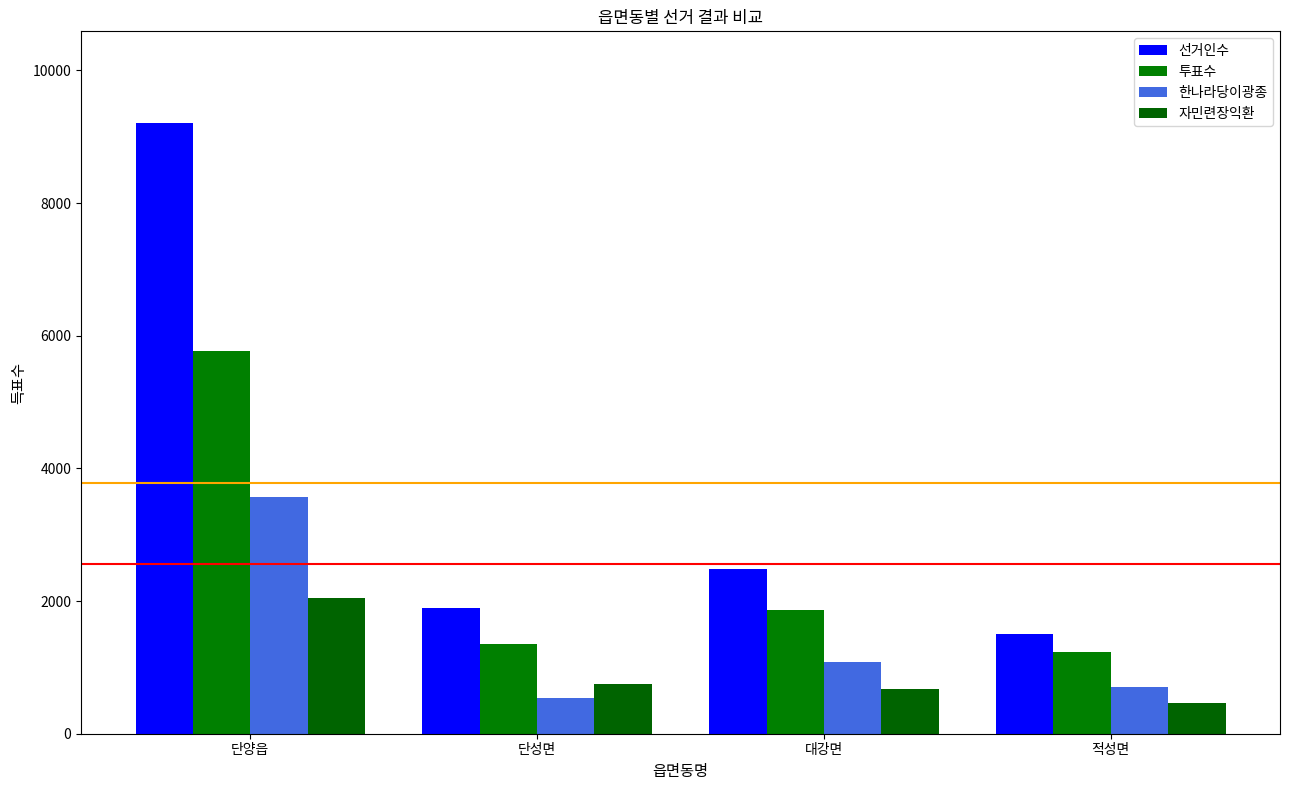

True or false: 한나라당이광종 has a value of 160 at 단성면.

False